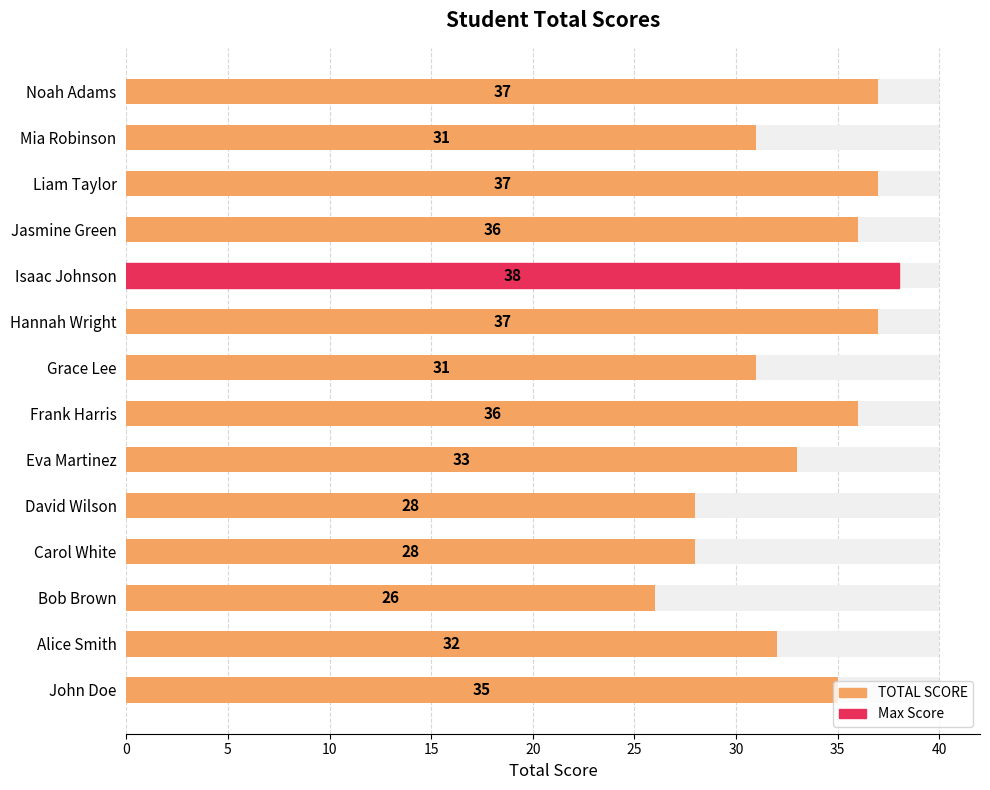

What is the value of the 4th bar from the left?

28